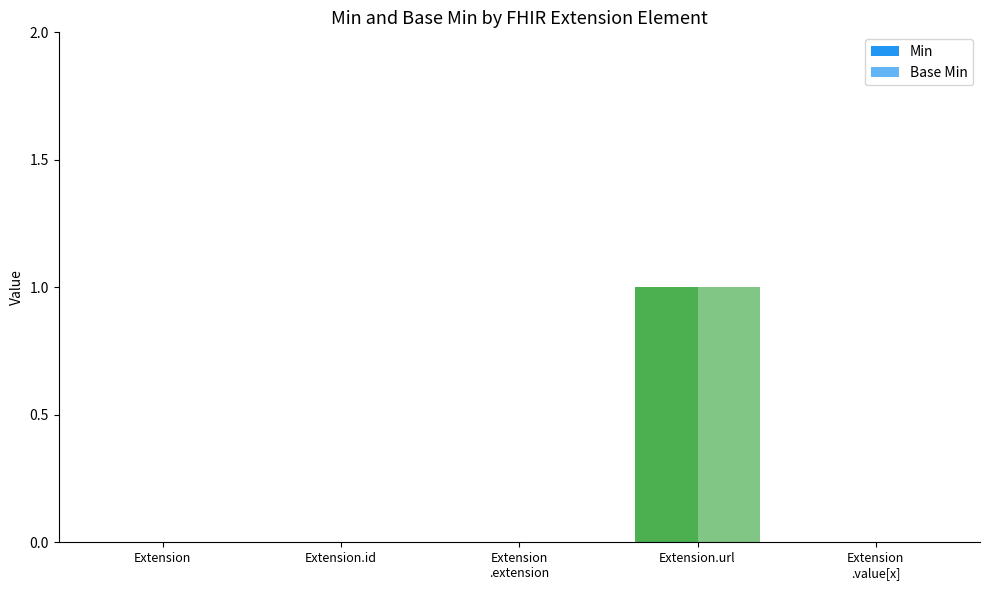

Which series has the largest range (max minus min)?

Min